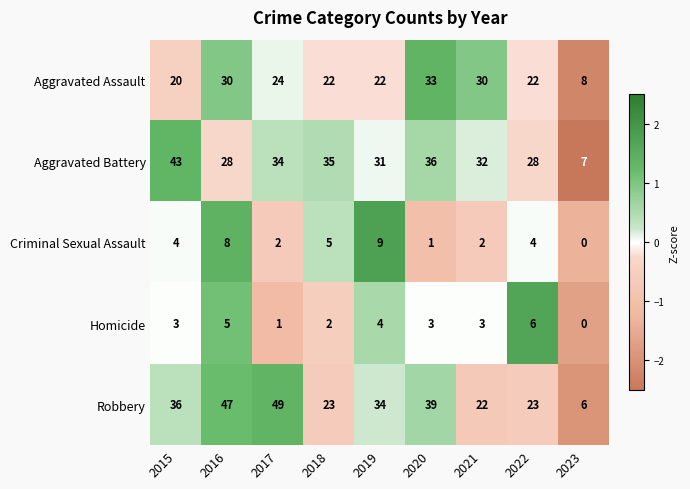

What value does the Aggravated Assault series have at 2017?

24